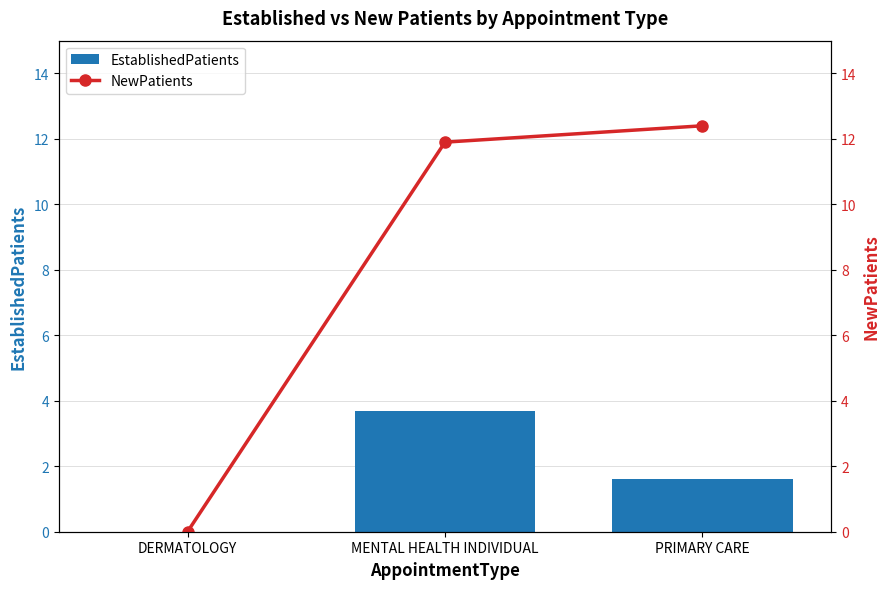

Between MENTAL HEALTH INDIVIDUAL and DERMATOLOGY, which is larger?

MENTAL HEALTH INDIVIDUAL